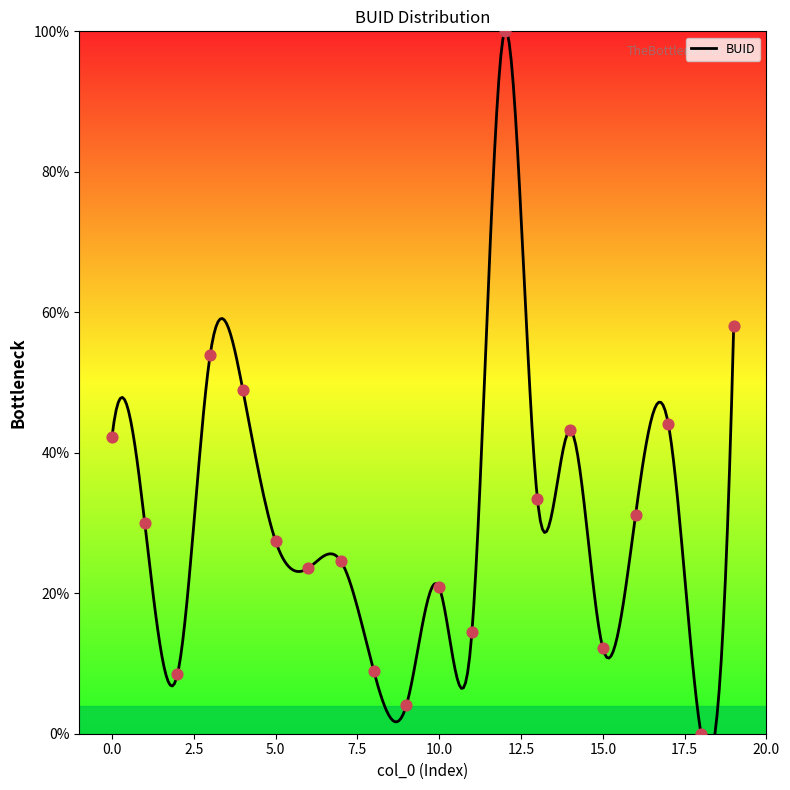

Approximately how many times larger is the value at 17 compared to 14?

1.0